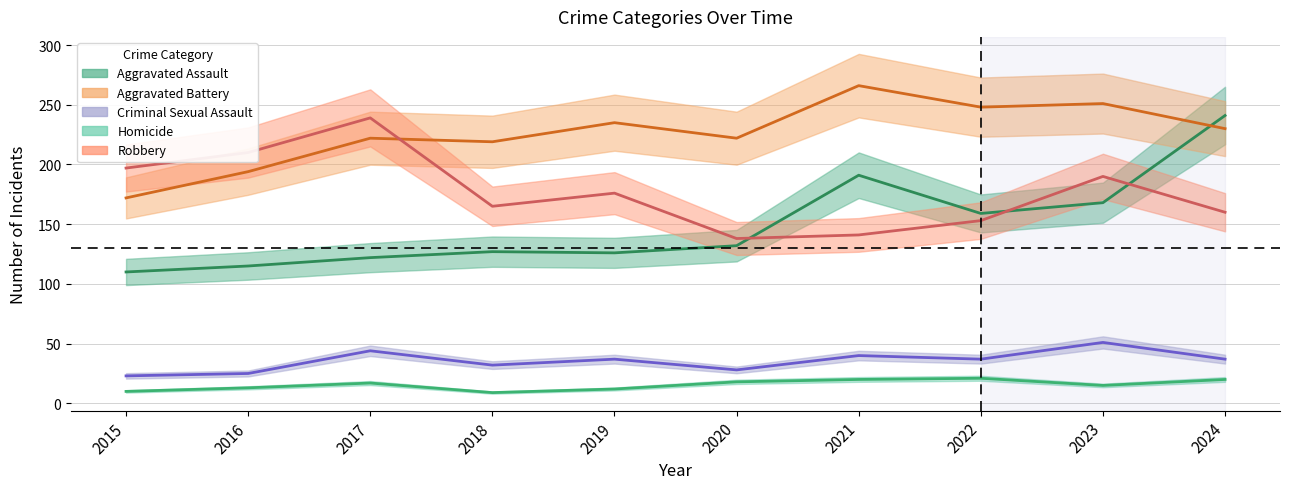

List the series in order of their peak value, highest first.

Aggravated Battery, Aggravated Assault, Robbery, Criminal Sexual Assault, Homicide